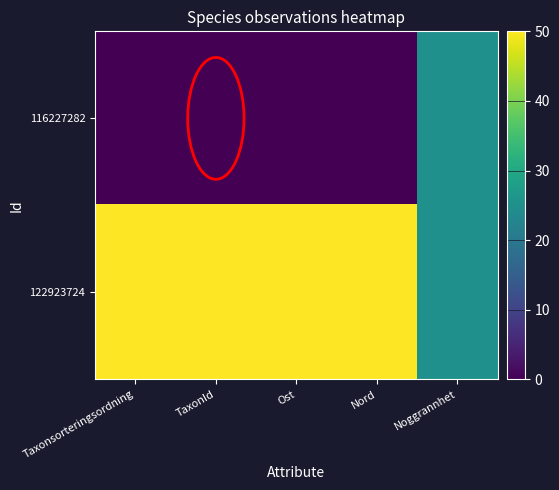

List the series in order of their overall mean, highest first.

122923724, 116227282